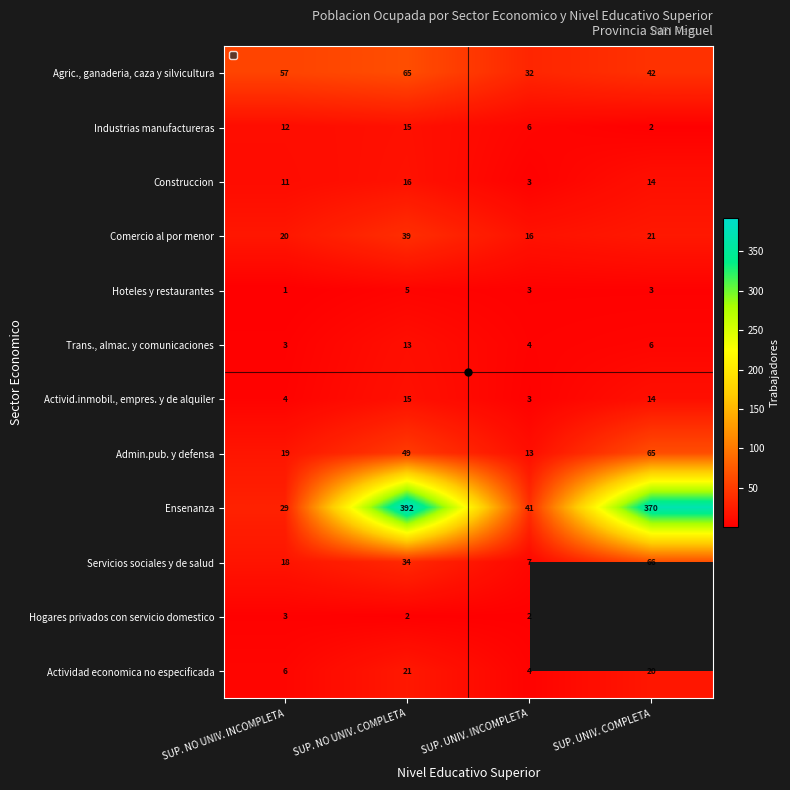

List the labels in order of Comercio al por menor value, smallest first.

SUP. UNIV. INCOMPLETA, SUP. NO UNIV. INCOMPLETA, SUP. UNIV. COMPLETA, SUP. NO UNIV. COMPLETA